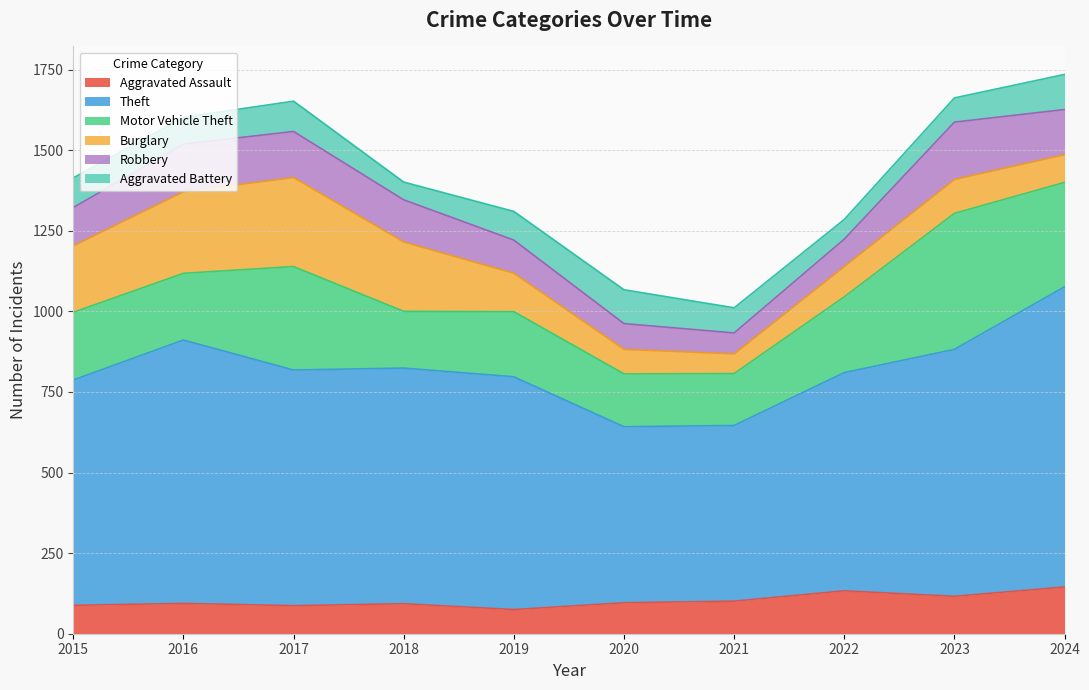

What is the approximate value of Robbery at 2018, to the nearest 50?

150